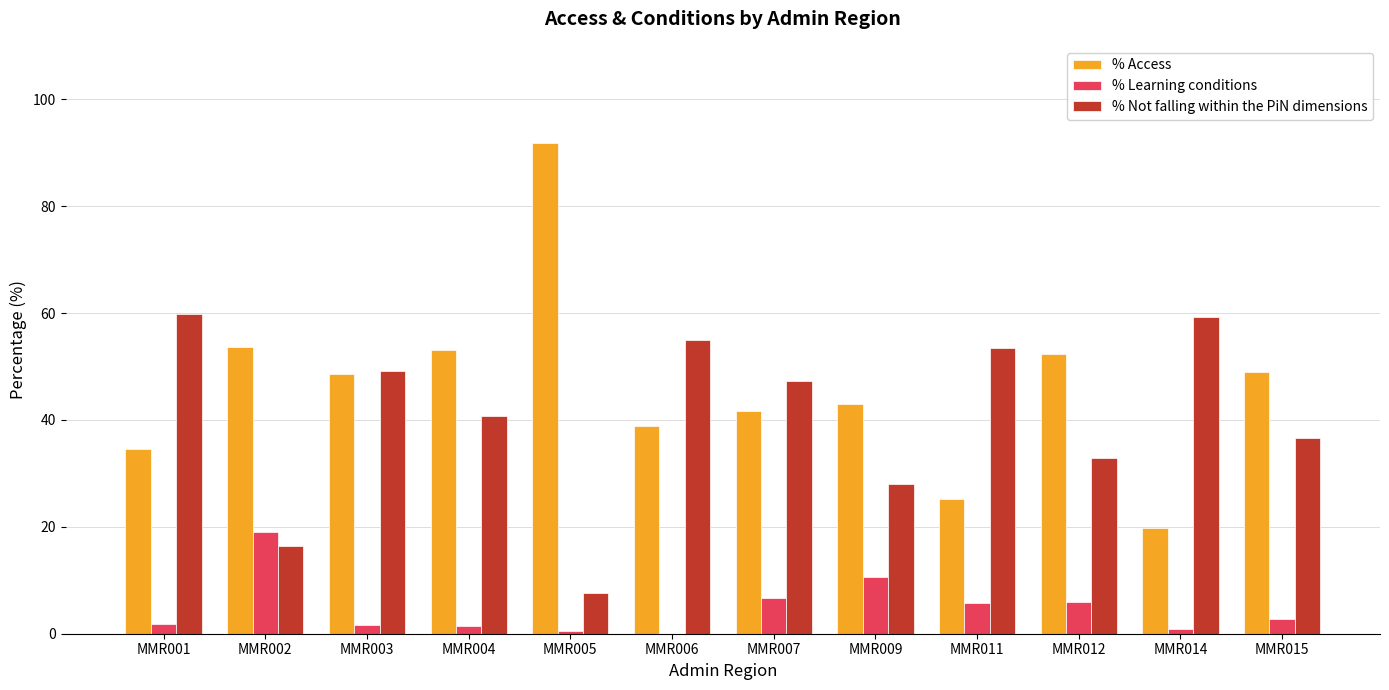

What value does the % Not falling within the PiN dimensions series have at MMR012?

32.9